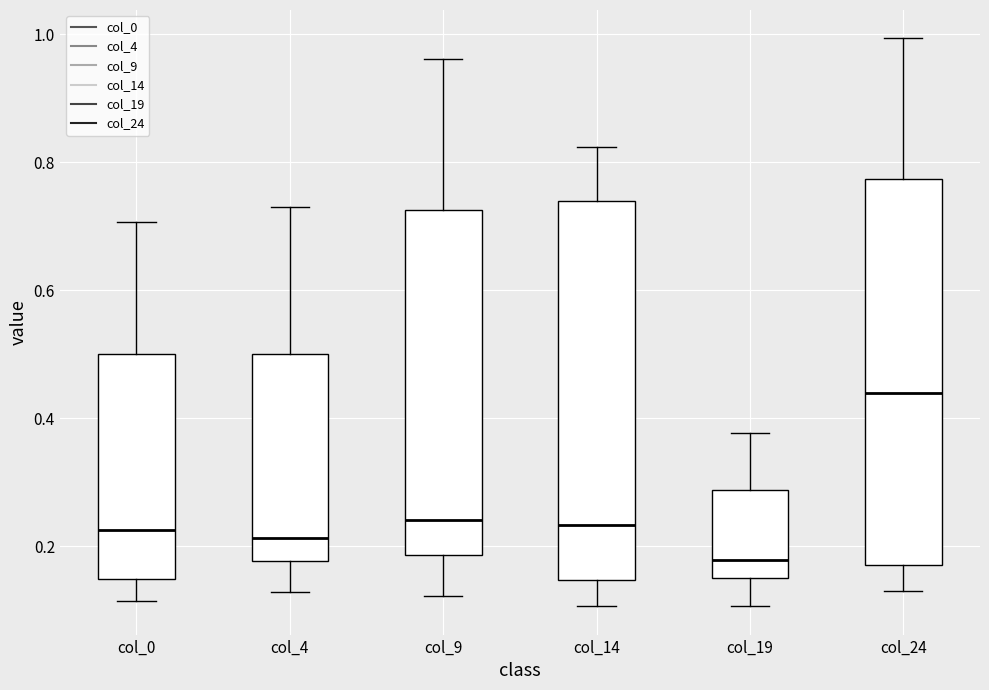

Where is the lower edge of the box for col_0 on the y-axis? The values are not printed on the chart, so give them approximately, as read against the axis.

0.14